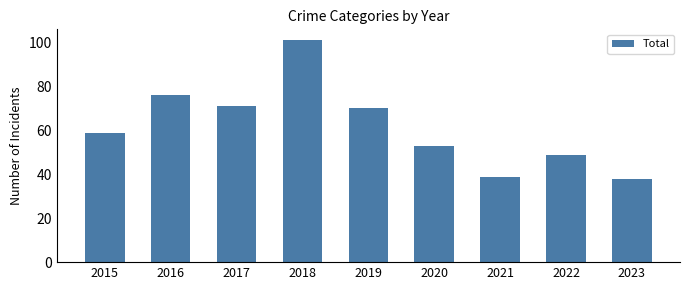

Which category has the lowest value across all series?

2023